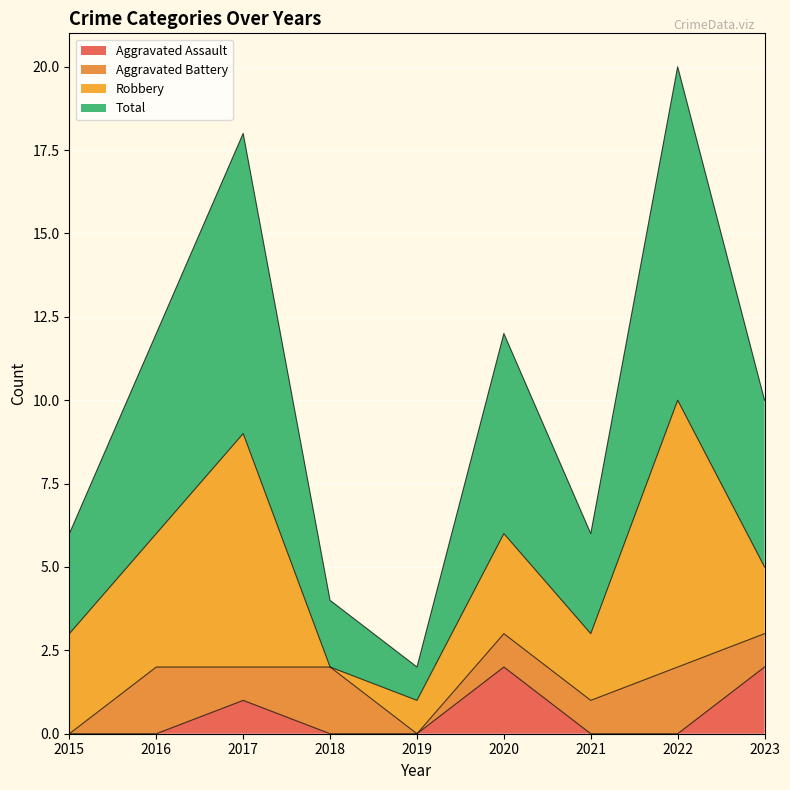

Where is Total nearest to the value 5?

2023